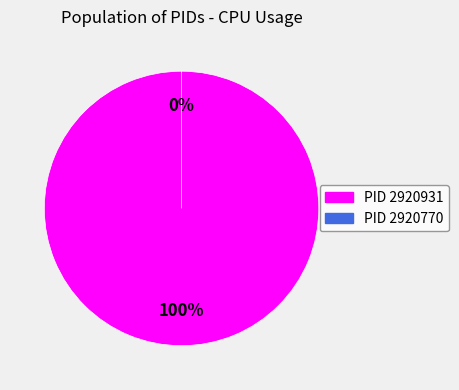

How many segments does this pie chart have?

2